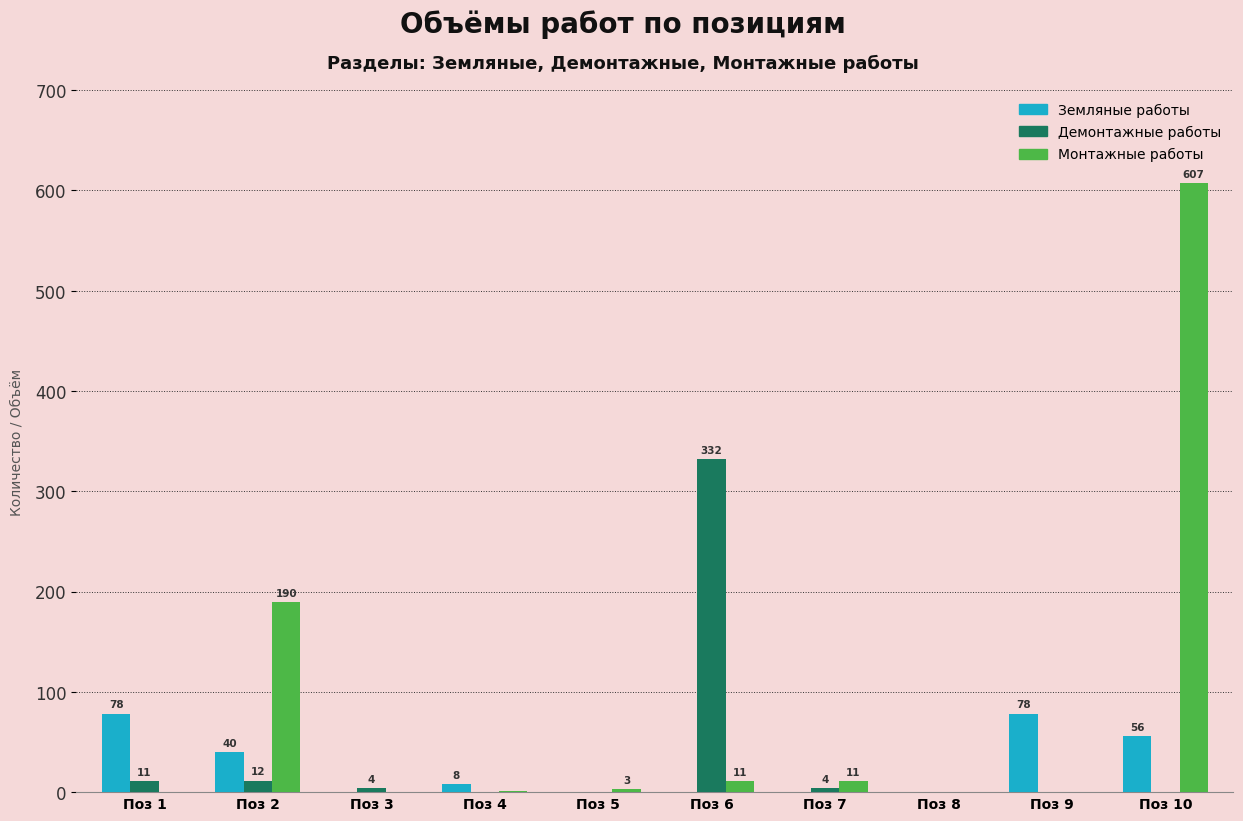

How many groups of bars are there?

10